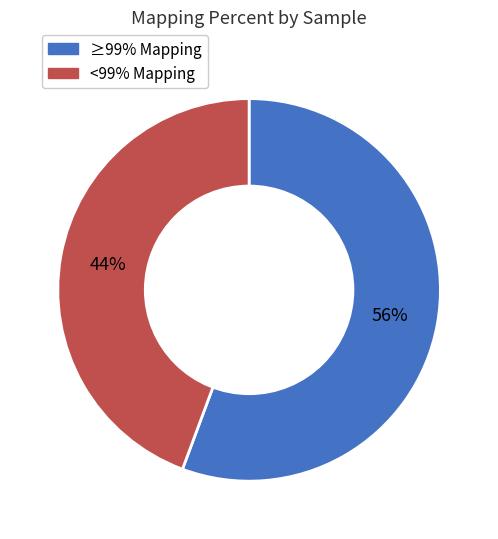

Does any single category account for the majority?

Yes